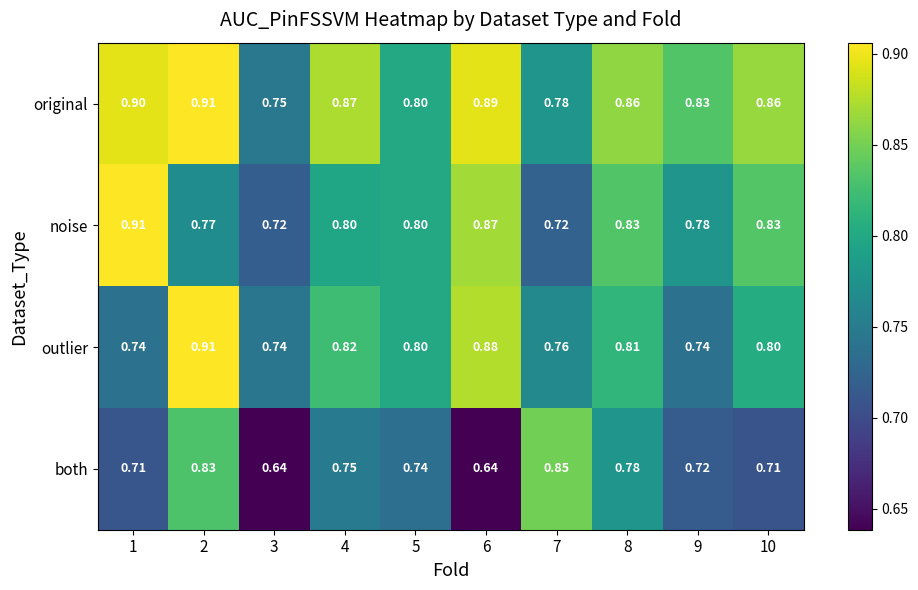

Which series has the largest range (max minus min)?

both